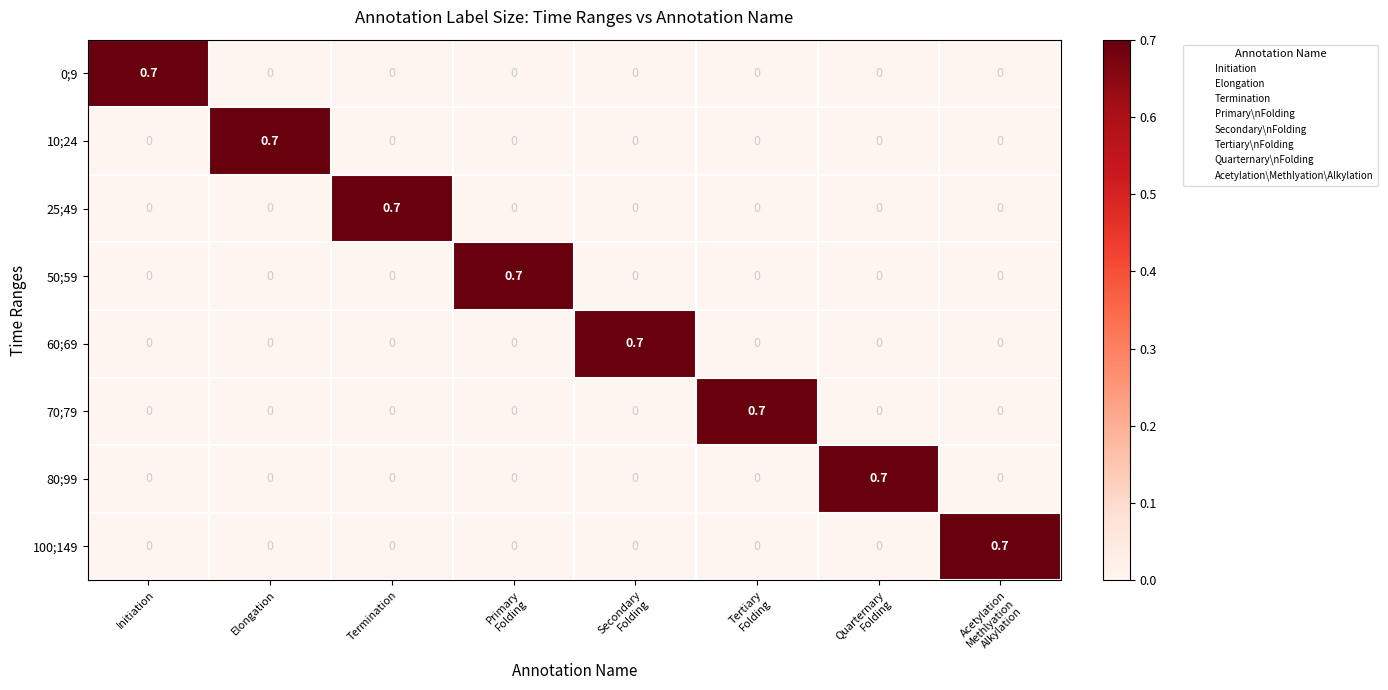

Count the 60;69 values in the range 0 to 1.

8